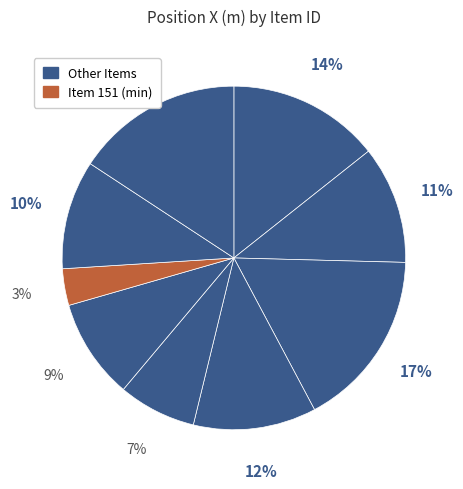

Count the number of slices in the pie.

9